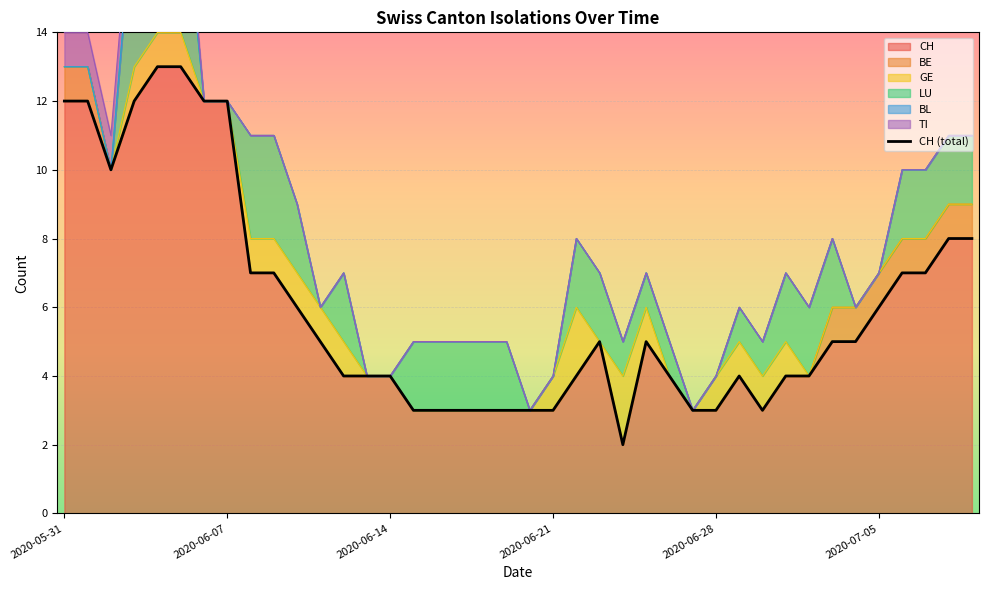

Reading left to right, extract all data points from this chart.

12	12	10	12	13	13	12	12	7	7	6	5	4	4	4	3	3	3	3	3	3	3	4	5	2	5	4	3	3	4	3	4	4	5	5	6	7	7	8	8